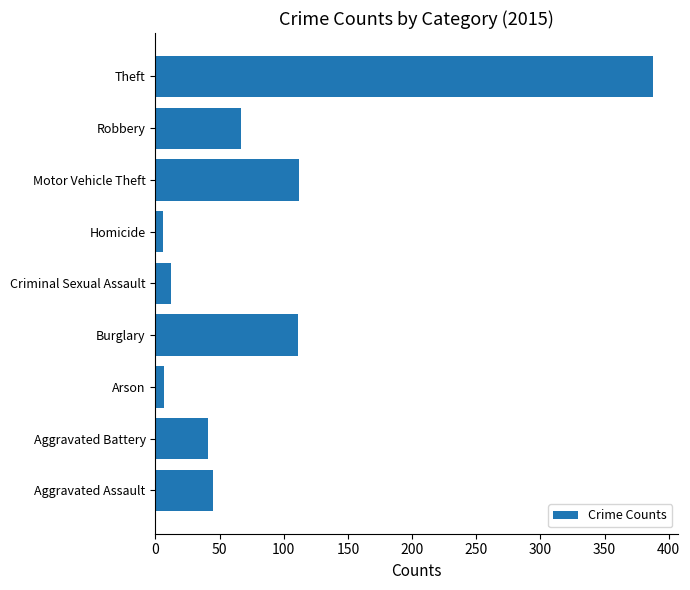

What is the maximum value shown in the chart?

388